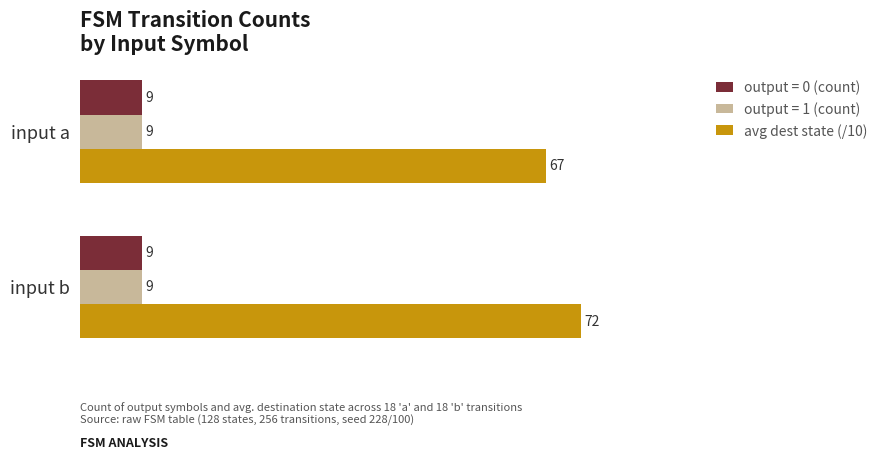

Count the number of categories in the chart.

2